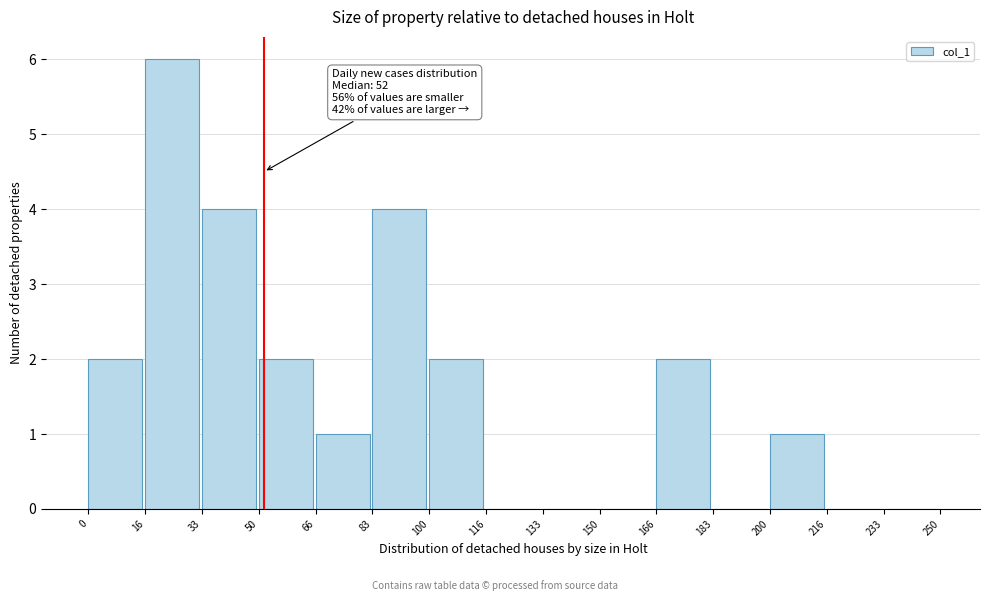

Over which range of the x-axis is the bar tallest?

16 to 33